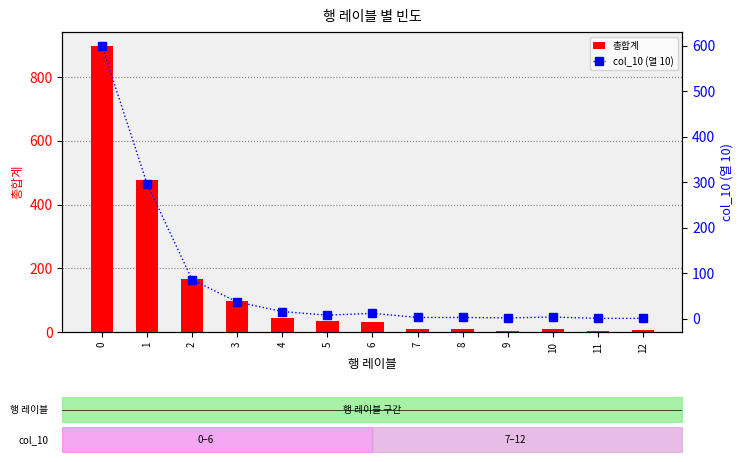

Reading left to right, list all the values displayed in this chart.

총합계: 0=897	1=476	2=167	3=96	4=43	5=35	6=30	7=10	8=10	9=3	10=8	11=4	12=7
col_10 (열 10): 0=600	1=297	2=86	3=37	4=16	5=8	6=12	7=3	8=3	9=2	10=4	11=1	12=1